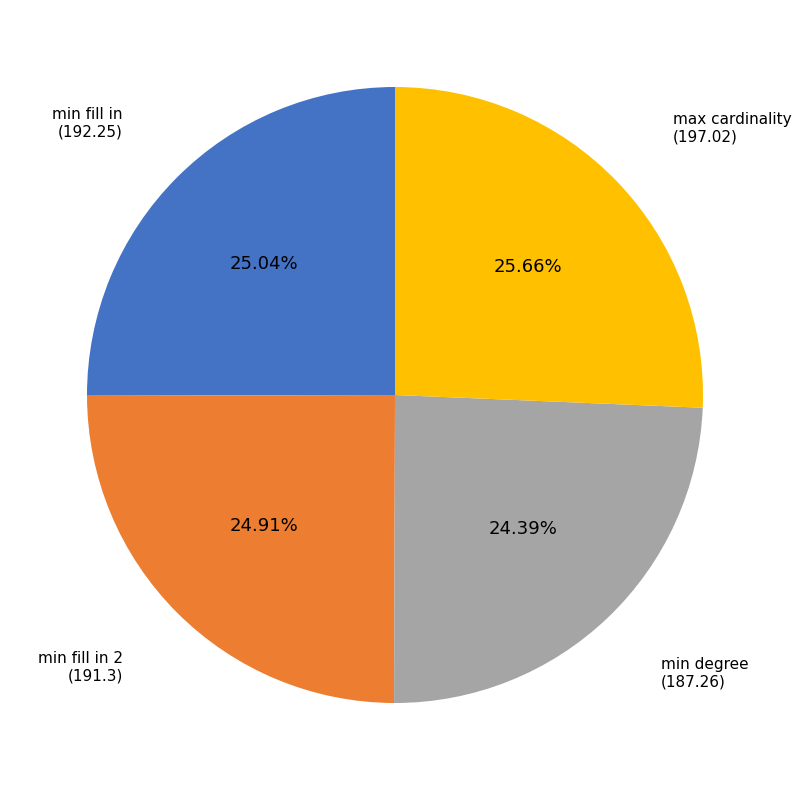

Is there a majority slice in this chart?

No